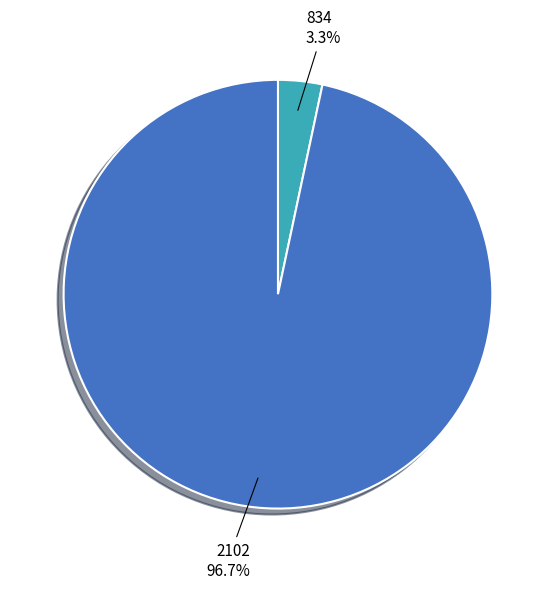

To the nearest percent, what is the difference between the 2102 and 834 slice percentages?

93%